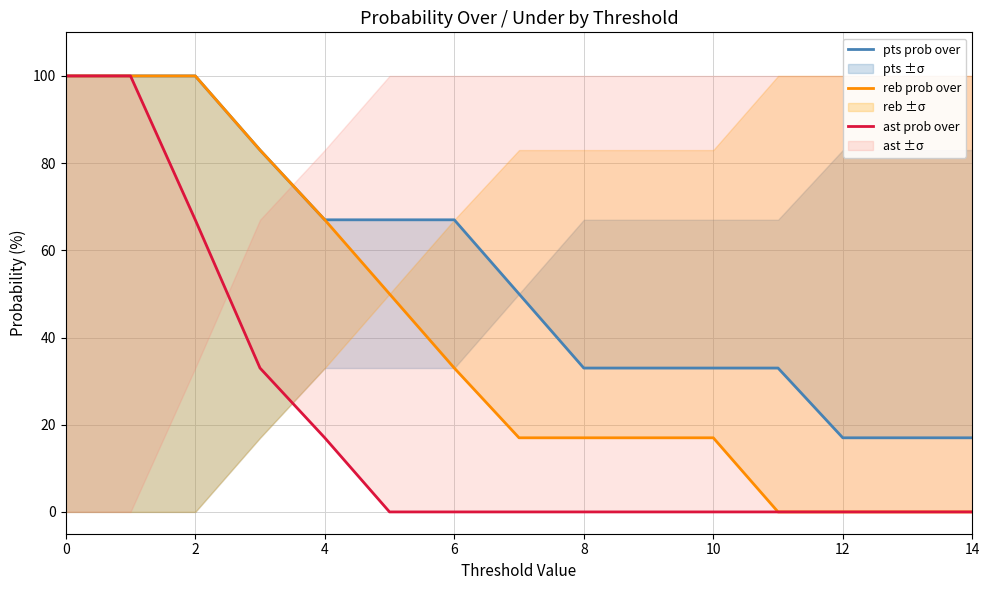

True or false: pts prob over and ast prob over intersect in this chart.

False